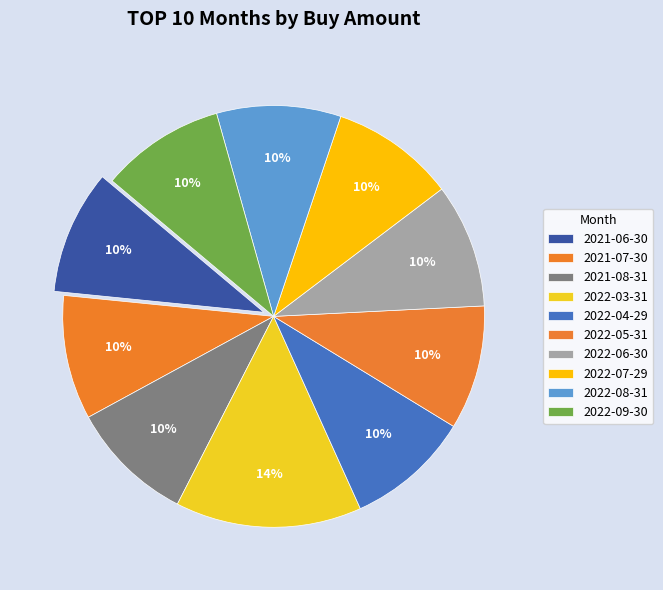

Between 2022-03-31 and 2022-07-29, which is larger?

2022-03-31